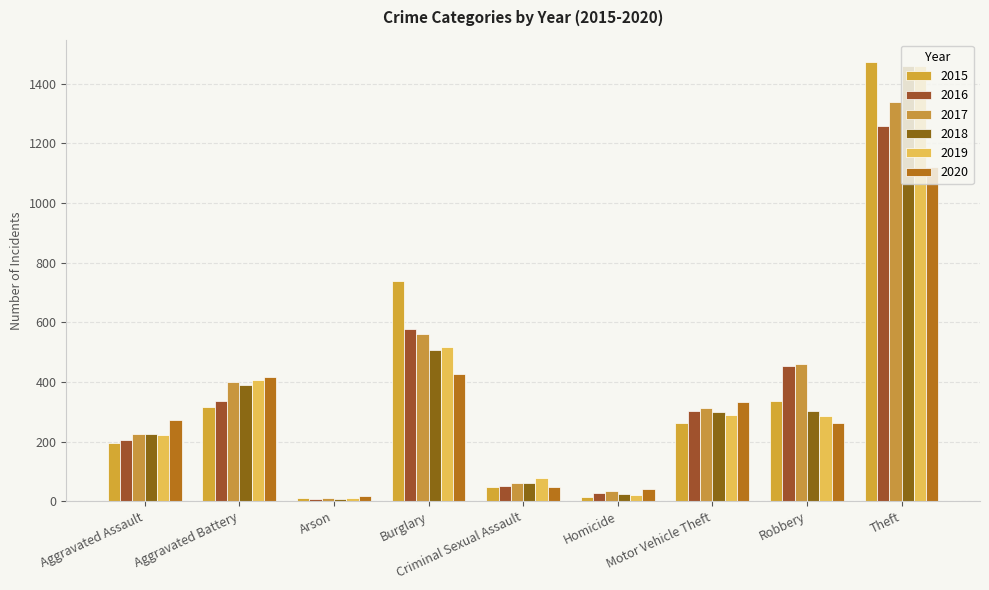

Are the bars horizontal?

No